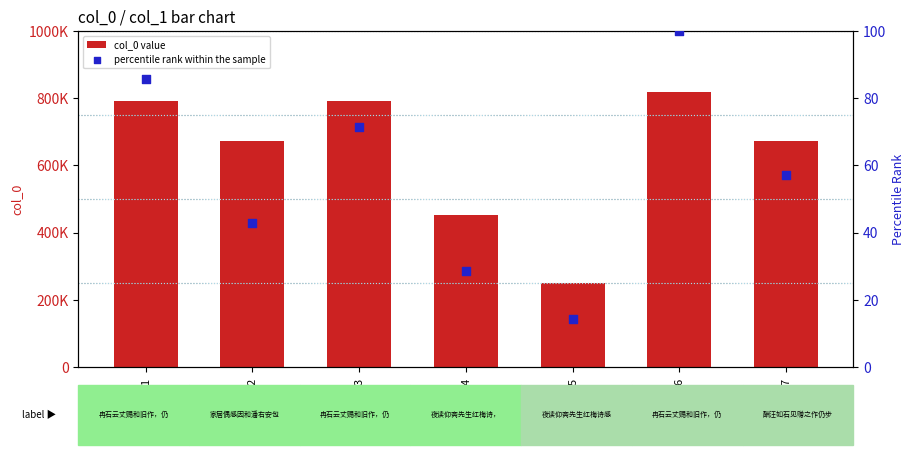

Which series has the largest Y range (max minus min)?

col_0 value